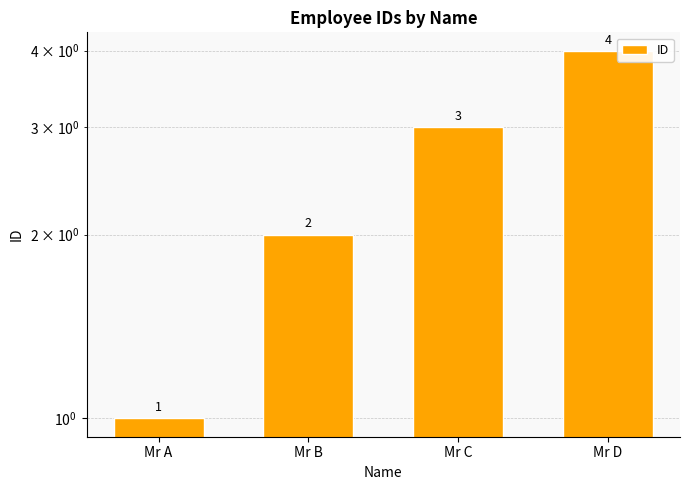

How many categories are shown in the chart?

4